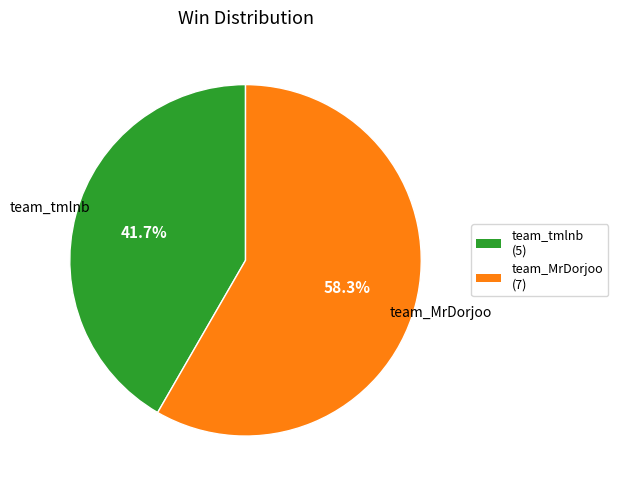

To the nearest percent, what is the combined percentage of team_MrDorjoo and team_tmlnb?

100%